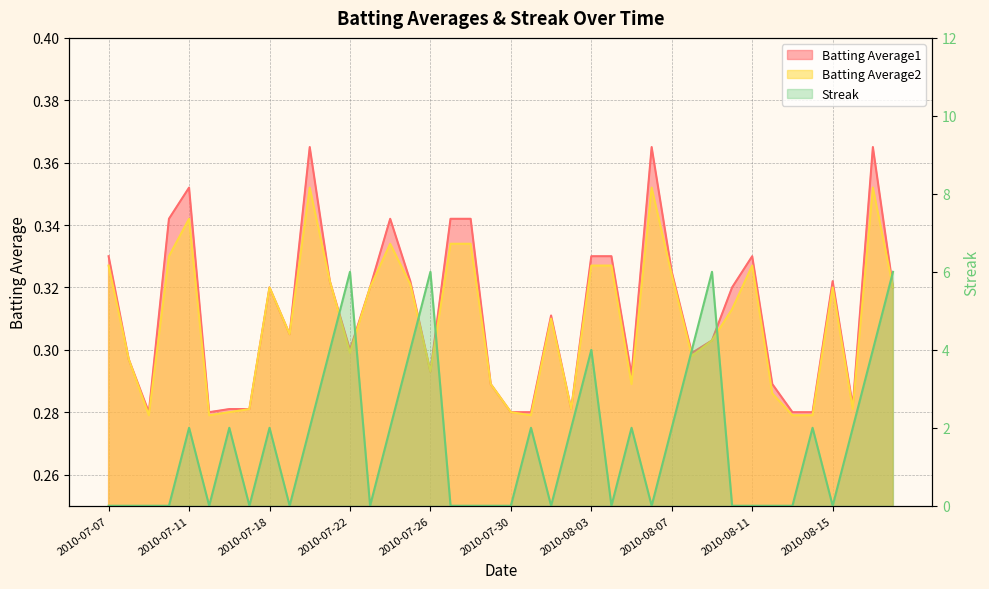

What is the sum of all Streak values?

66.0